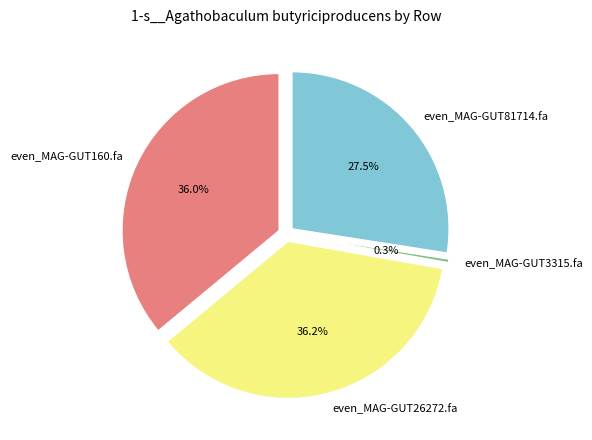

How many segments does this pie chart have?

4